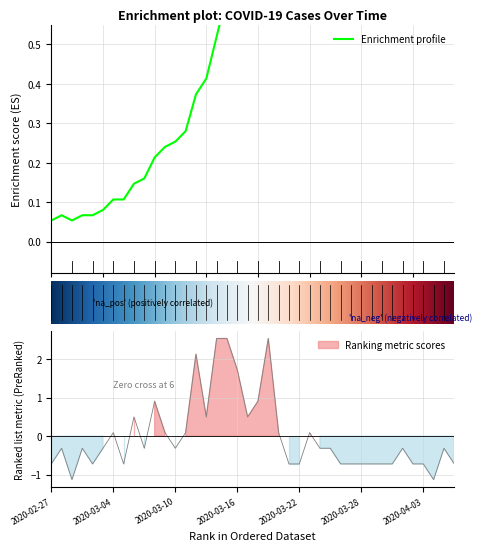

What is the value of the 36th point from the left?

1.0